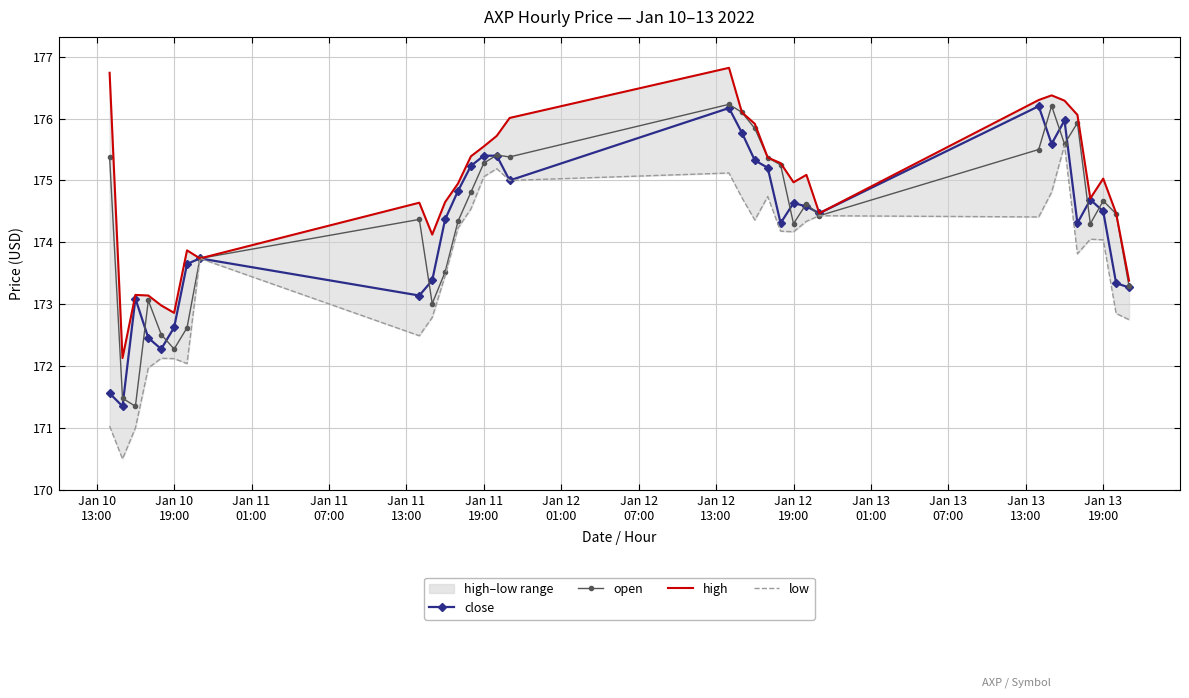

What is the maximum value for close?

176.2